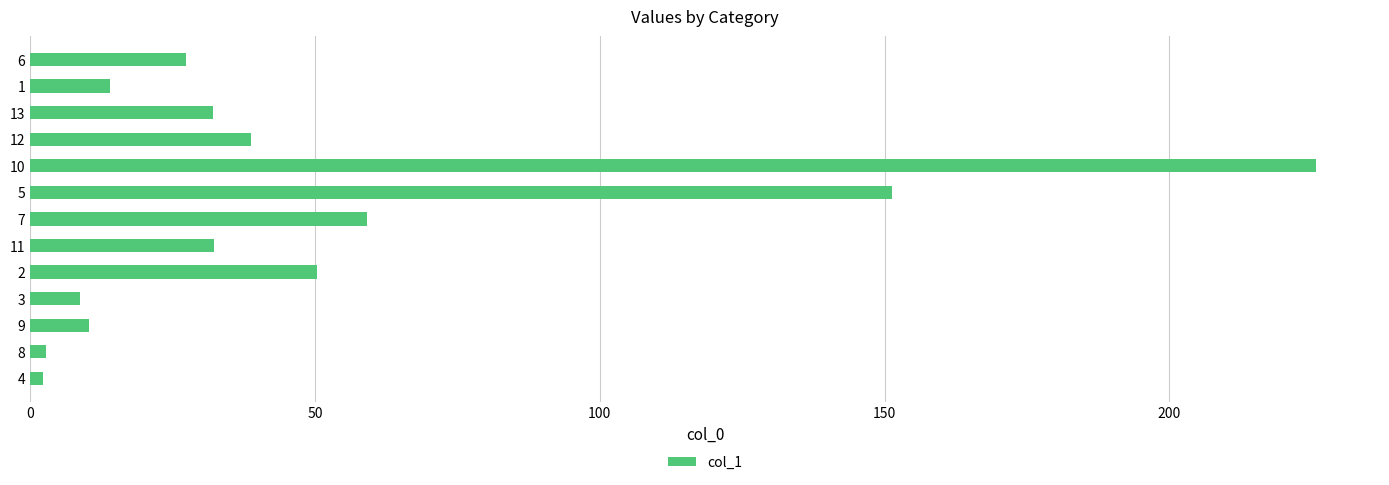

What is the change in value from 5 to 10?

+74.4